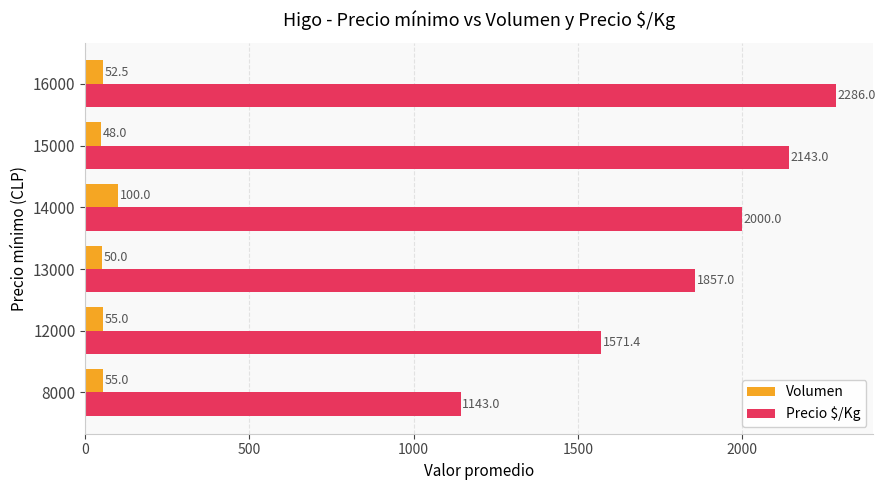

At how many categories does at least one series exceed 363?

6